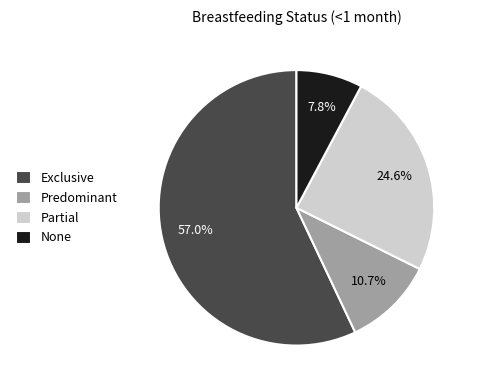

Which has a higher value, Exclusive or None?

Exclusive